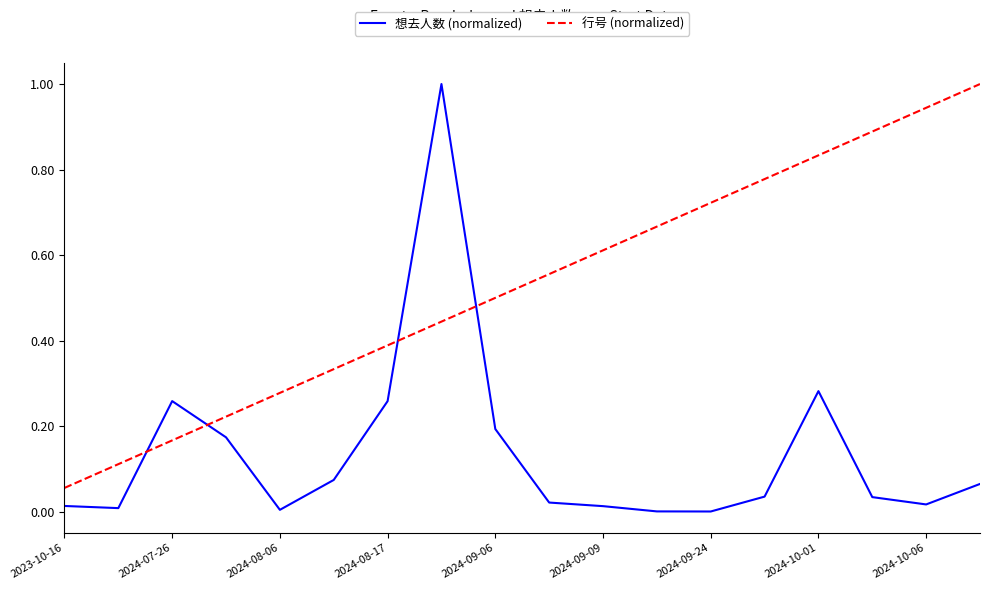

After their last crossing, which series has the higher values: 行号 (normalized) or 想去人数 (normalized)?

行号 (normalized)